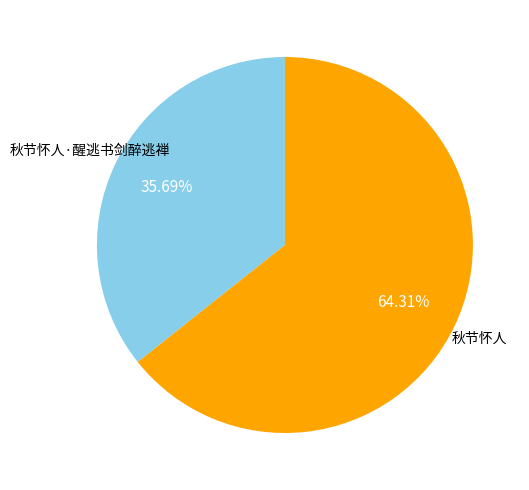

To the nearest percent, what is the difference between the largest and smallest slice percentages?

29%